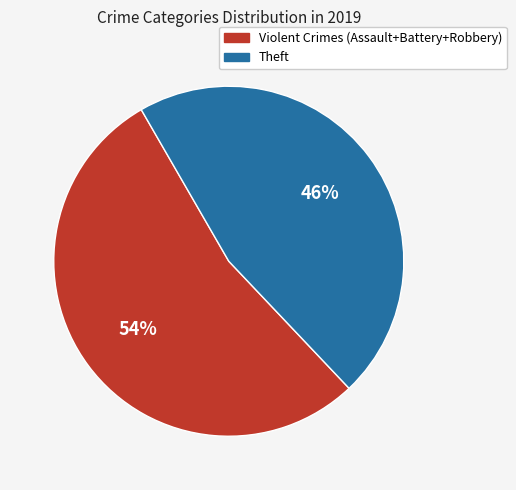

To the nearest percent, what is the average slice percentage?

50%